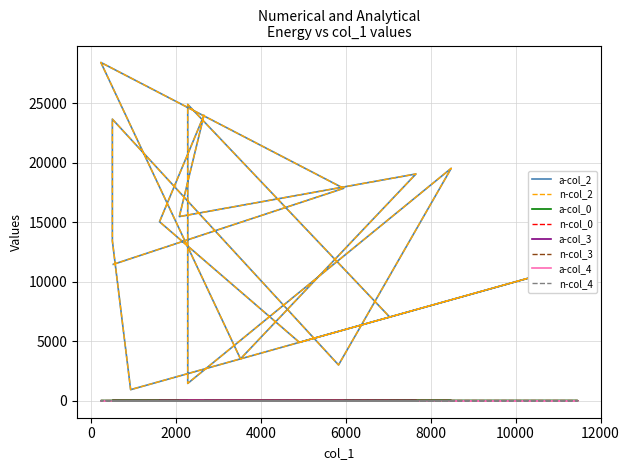

Is the value of col_2 at 2281 greater than the value of col_0 at 8484?

Yes